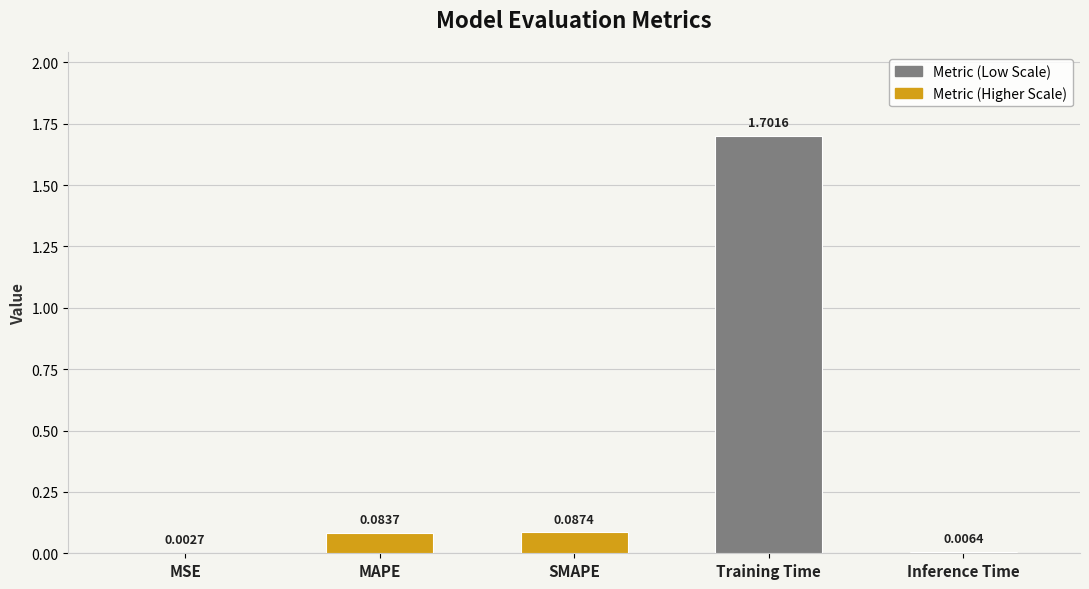

What is the change in value from MSE to Training Time?

+1.7